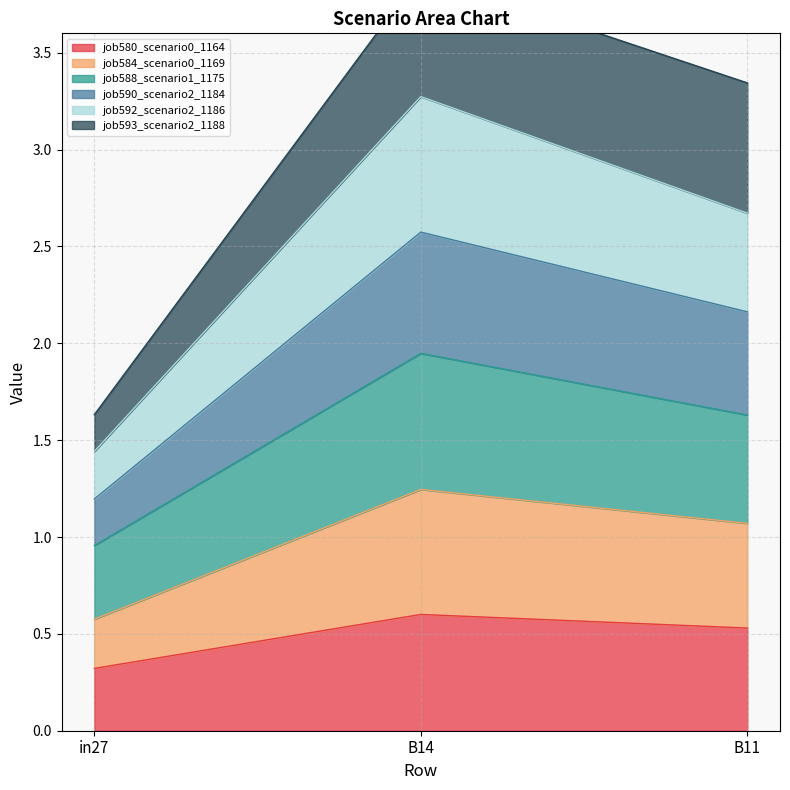

Which category has the lowest value in the job580_scenario0_1164 series?

in27